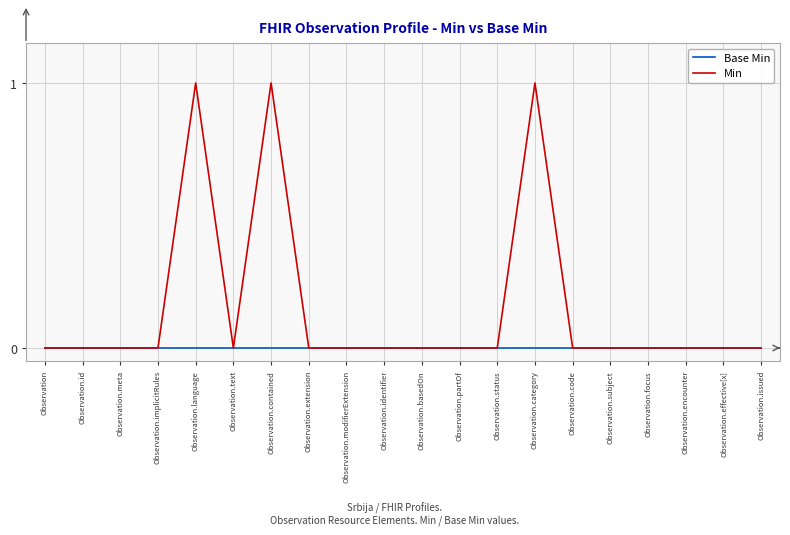

Which series has the widest spread of values?

Min